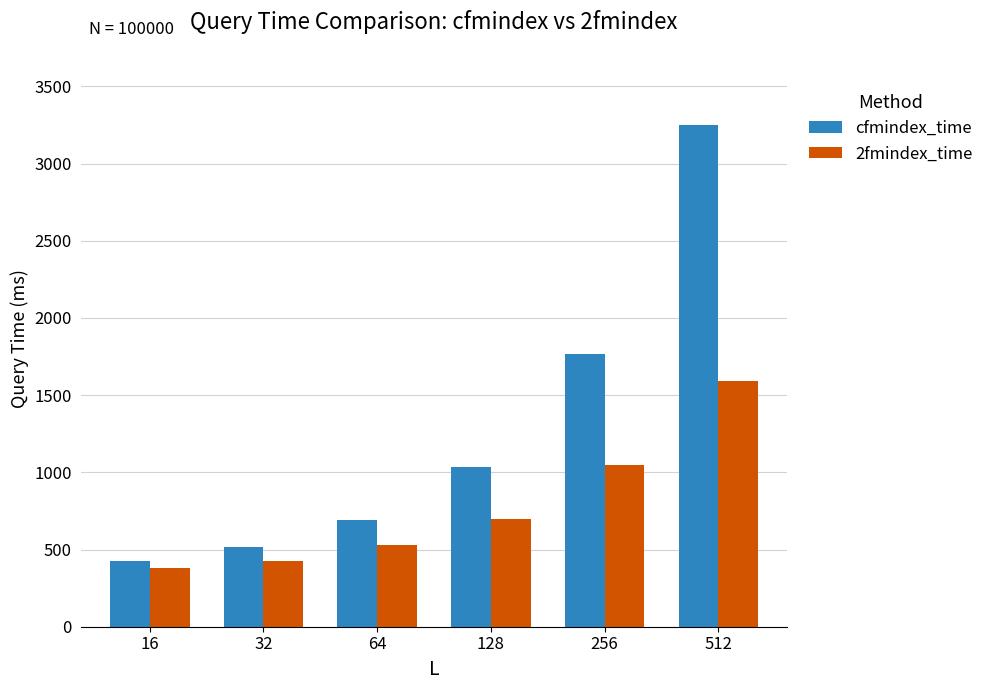

At how many categories does at least one series exceed 2194?

1